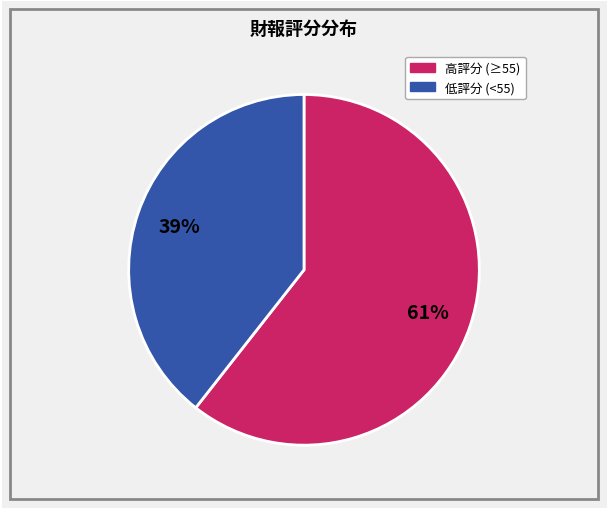

Is there any slice that represents more than half of the pie?

Yes